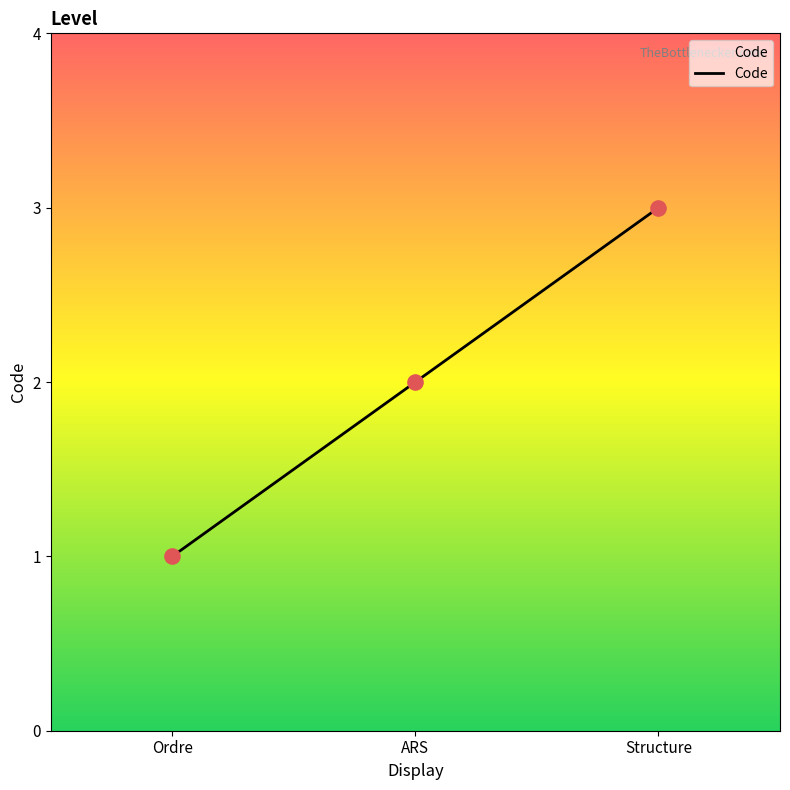

What is the change in value from Ordre to Structure?

+2